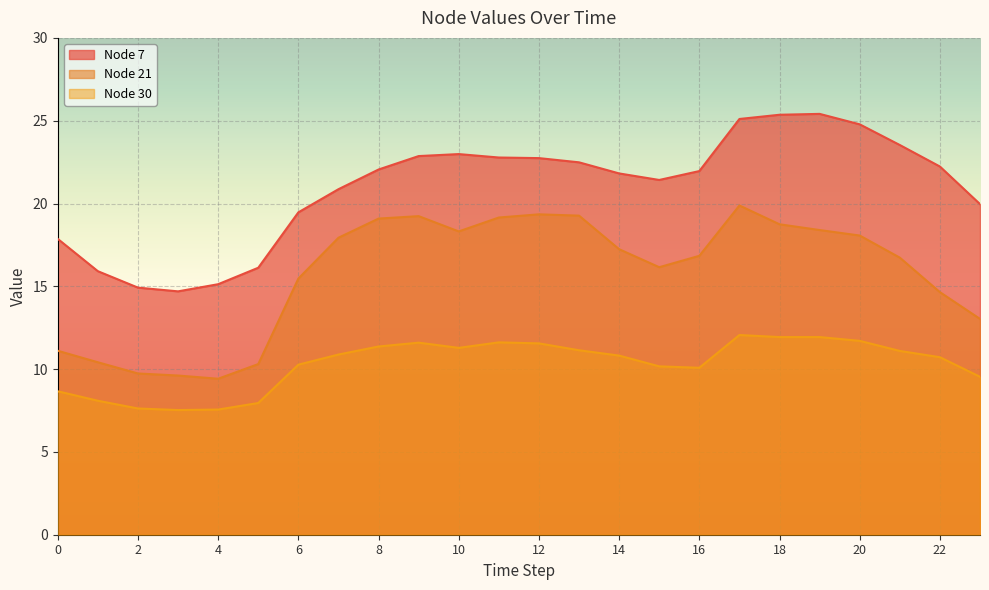

What is the sum of all Node 30 values?

247.2